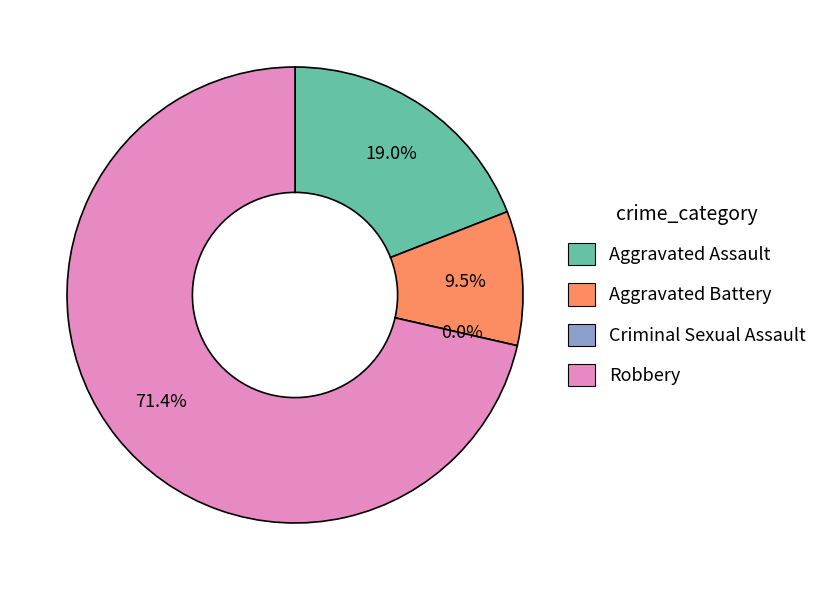

What is the change in value from Aggravated Assault to Criminal Sexual Assault?

-4